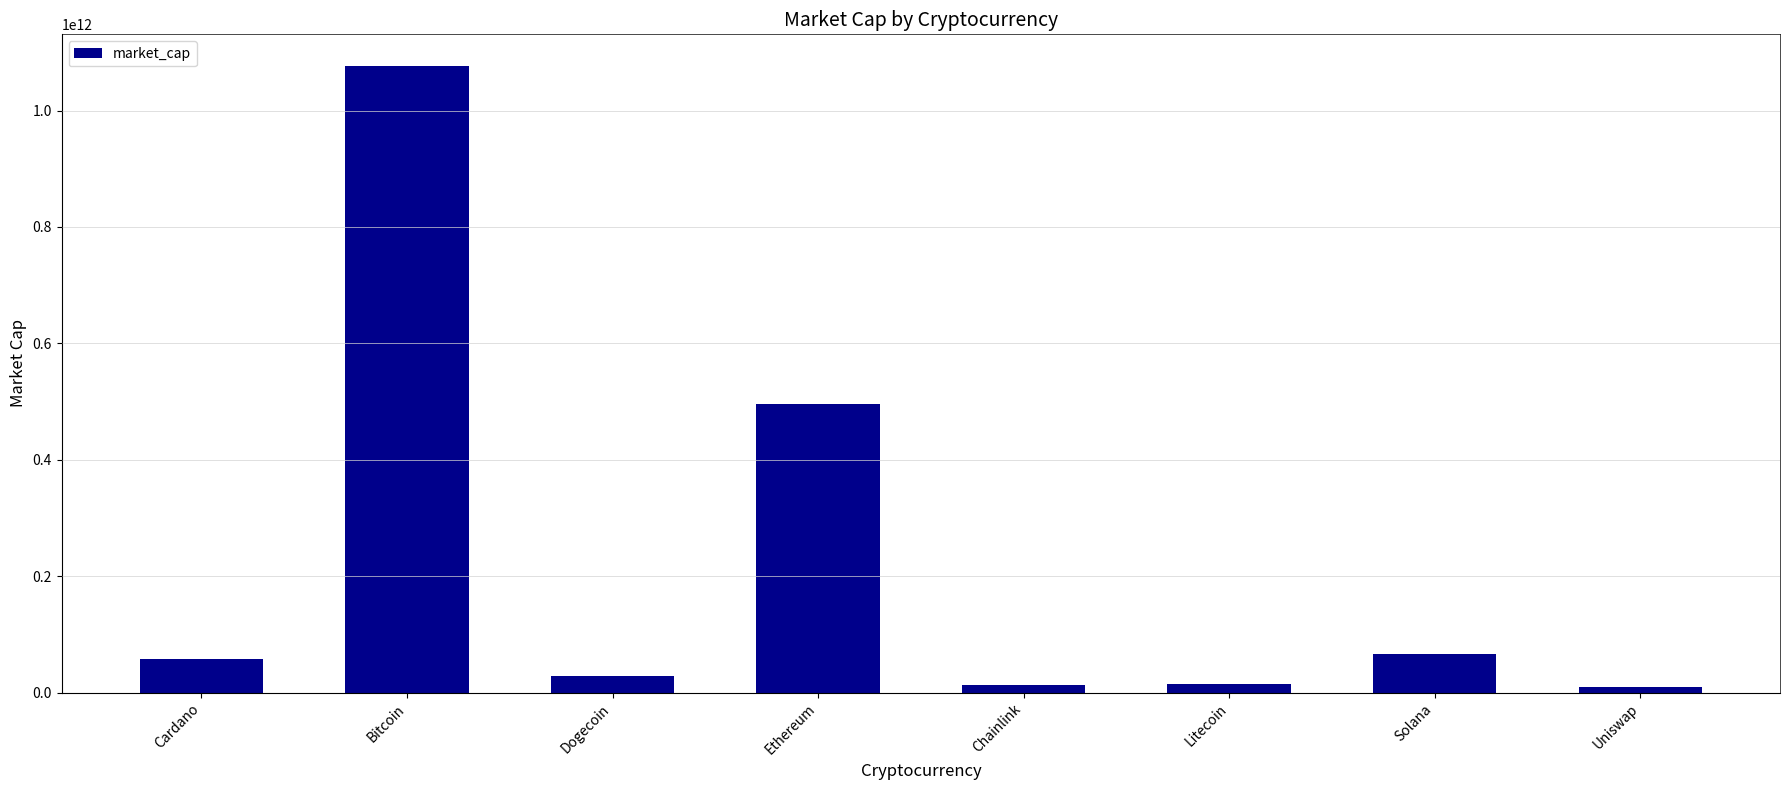

Read the value at Cardano, to the nearest 10.

57916797070